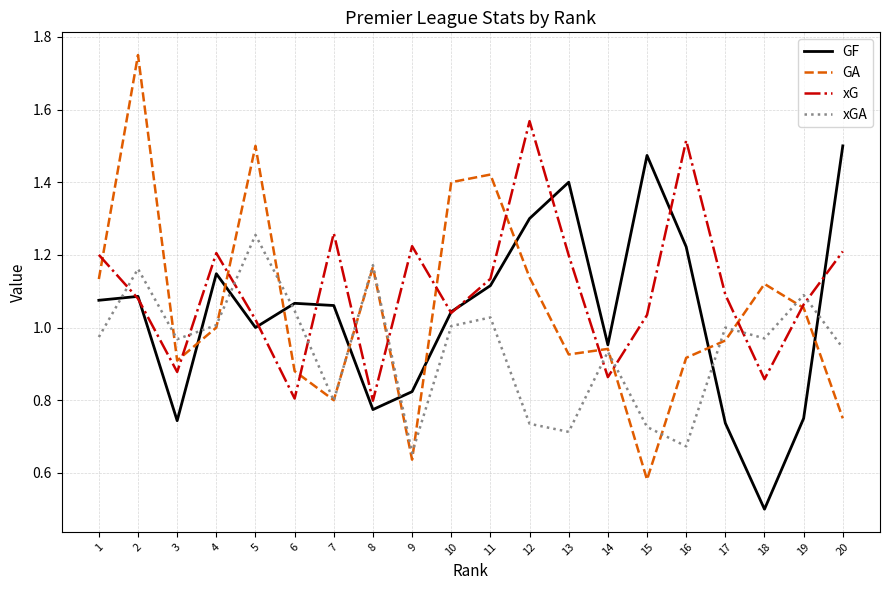

Which category has the lowest value in the GA series?

15